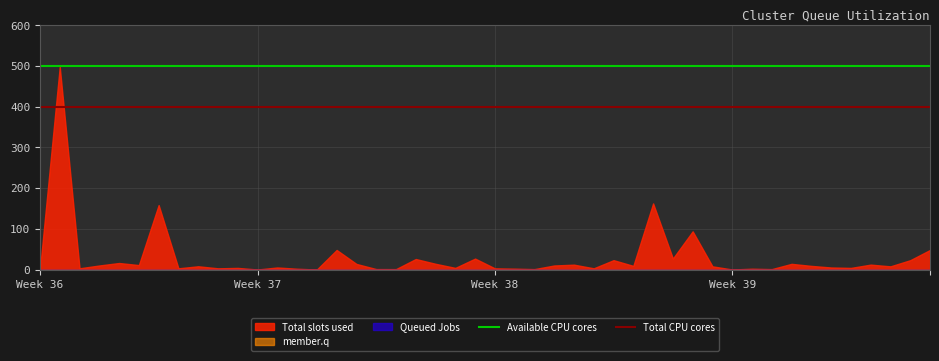

Which category has the highest value in the Total CPU cores series?

Week 36